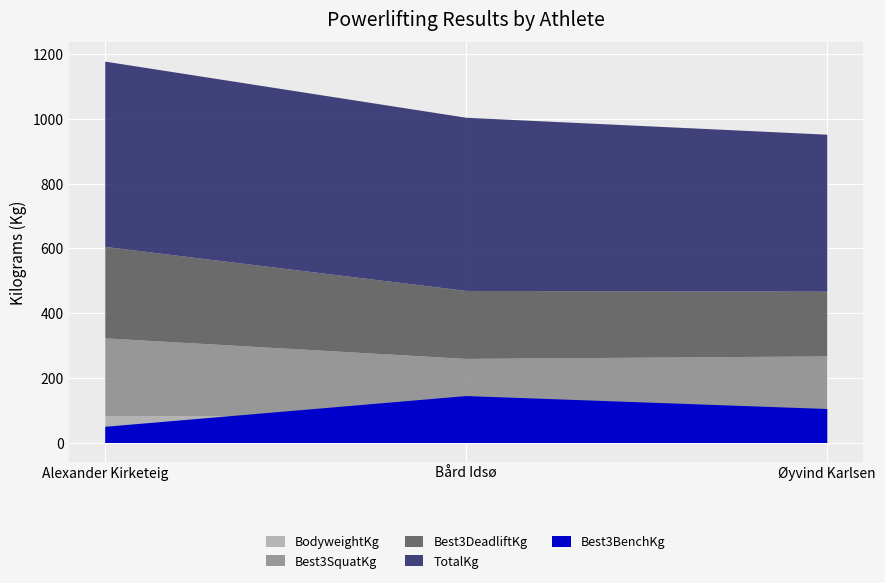

How many categories are shown in the chart?

3